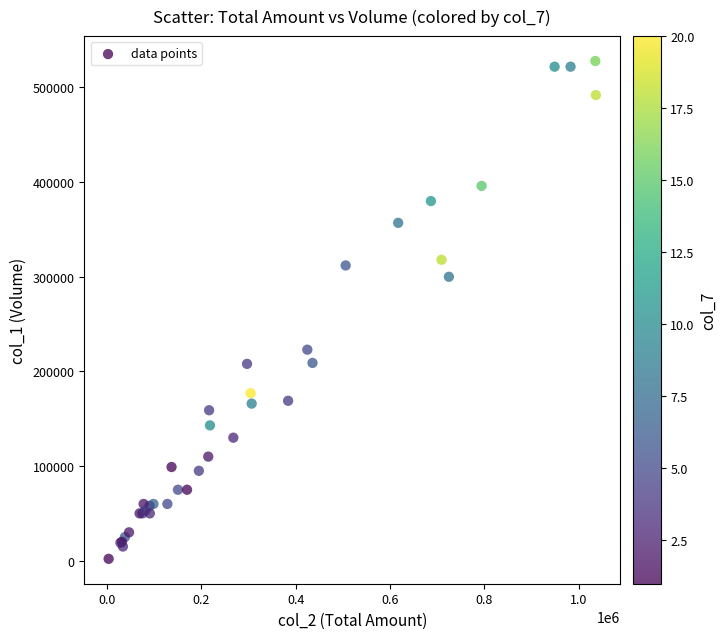

What Y value in the scatter plot is closest to 265000?

300000